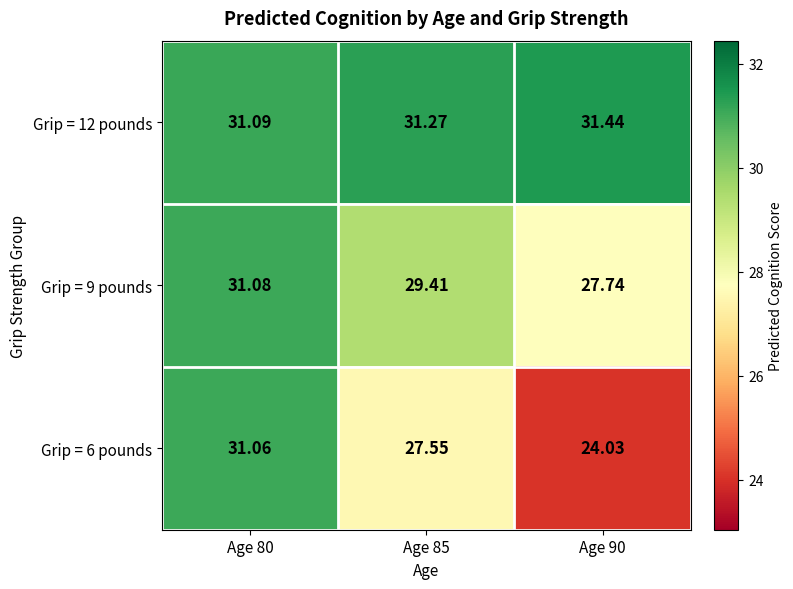

Which series has the largest range (max minus min)?

Grip = 6 pounds